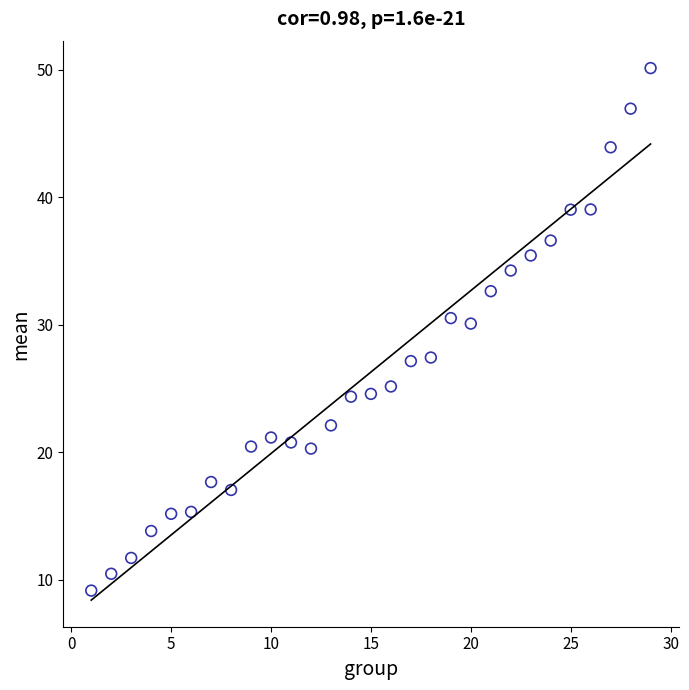

What is the range of Y values (max minus min)?

41.0